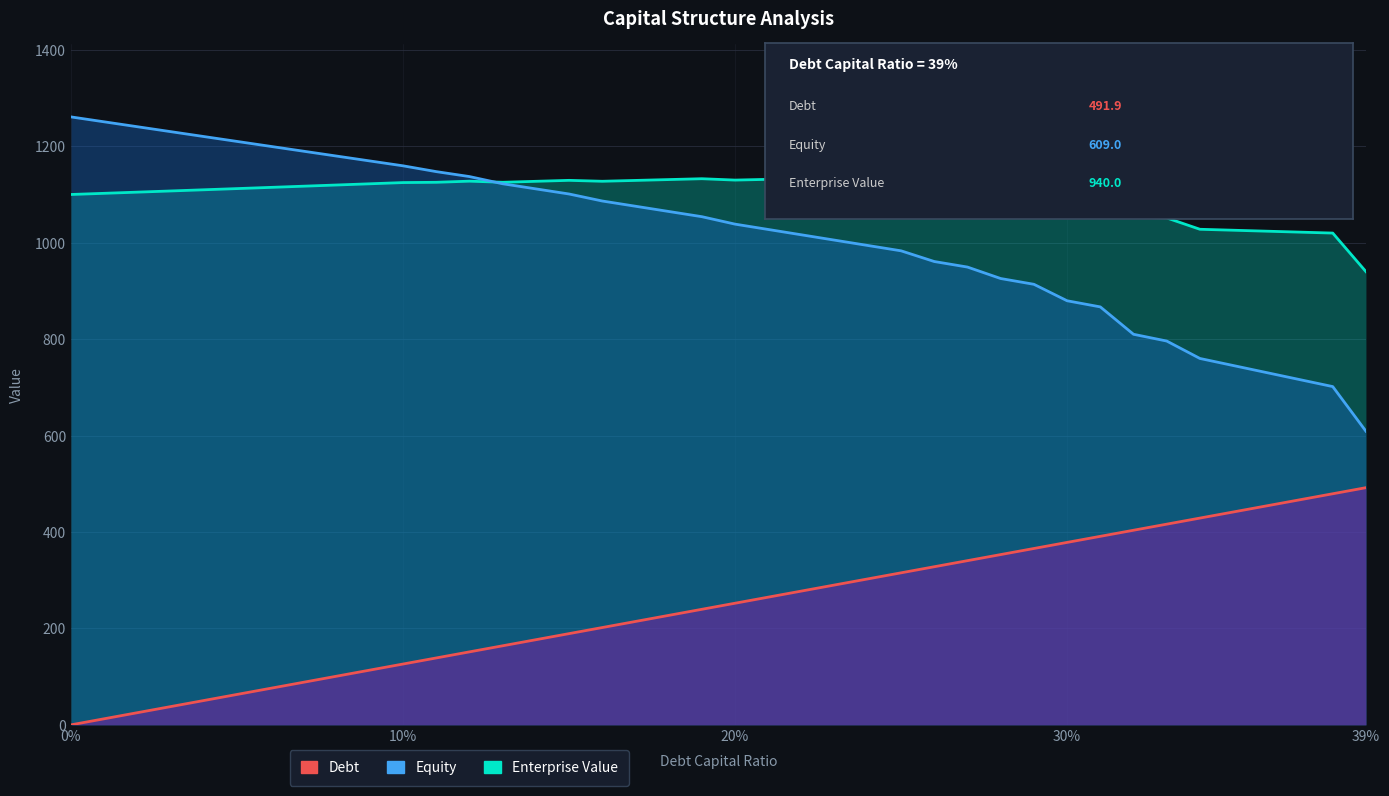

Count the number of data series in this chart.

3